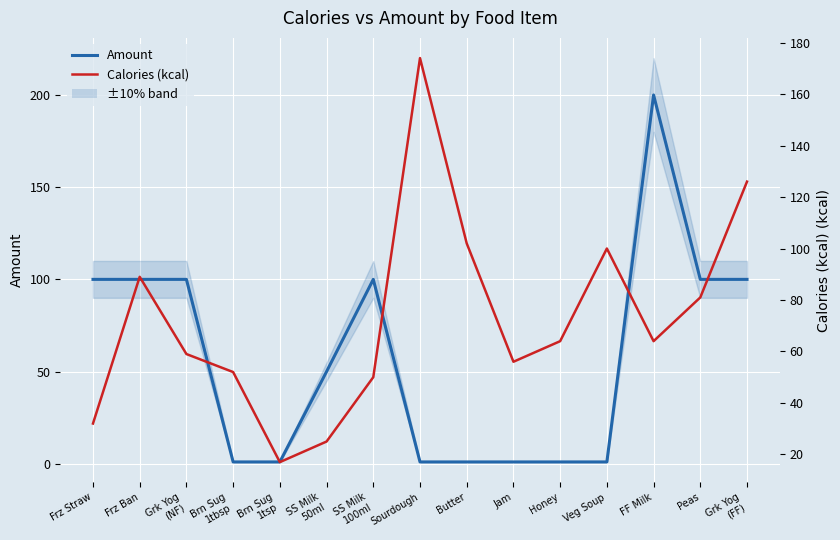

Reading right to left, extract all data points from this chart.

Amount: Grk Yog
(FF)=100	Peas=100	FF Milk=200	Veg Soup=1	Honey=1	Jam=1	Butter=1	Sourdough=1	SS Milk
100ml=100	SS Milk
50ml=50	Brn Sug
1tsp=1	Brn Sug
1tbsp=1	Grk Yog
(NF)=100	Frz Ban=100	Frz Straw=100
Calories (kcal): Grk Yog
(FF)=126	Peas=81	FF Milk=64	Veg Soup=100	Honey=64	Jam=56	Butter=102	Sourdough=174	SS Milk
100ml=50	SS Milk
50ml=25	Brn Sug
1tsp=17	Brn Sug
1tbsp=52	Grk Yog
(NF)=59	Frz Ban=89	Frz Straw=32